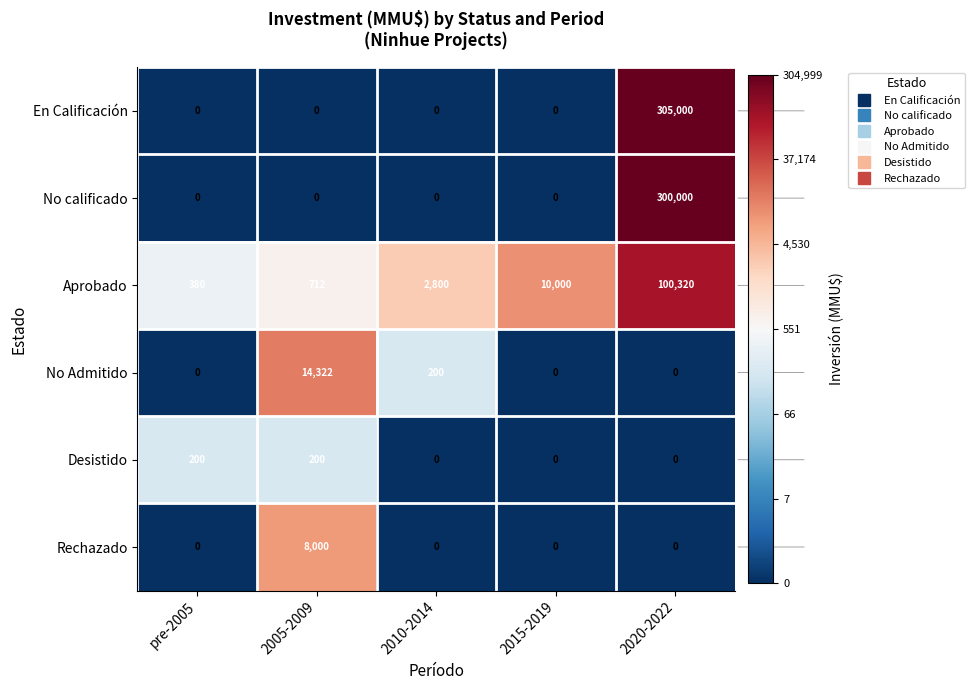

What is the highest value of the Rechazado series?

8000